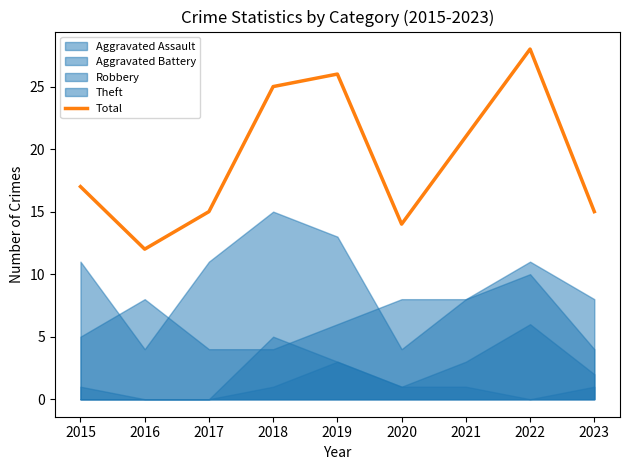

Which category has the highest value across all series?

2022